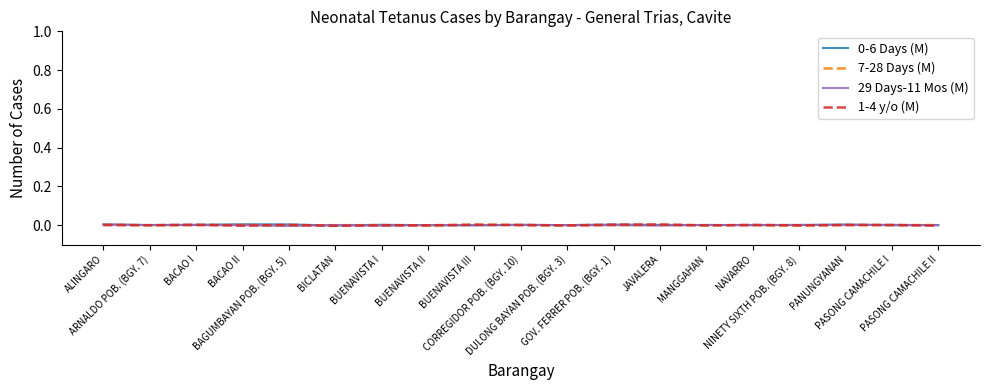

Is the value of 0-6 Days (M) at BACAO I greater than the value of 7-28 Days (M) at BACAO I?

Yes